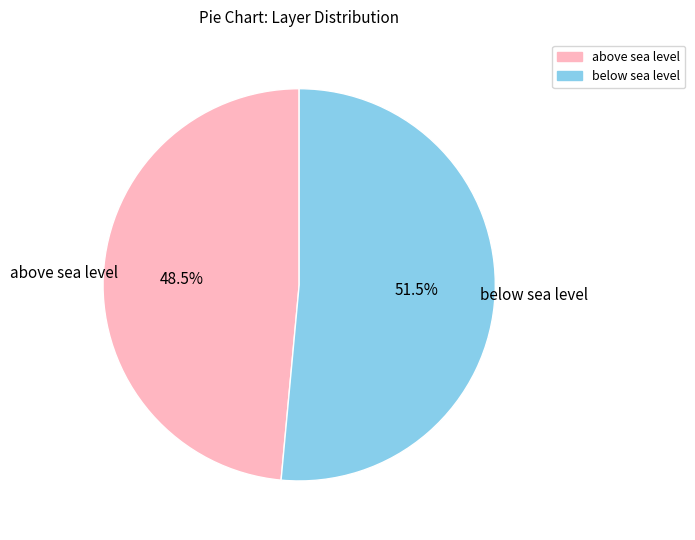

How many slices are in this pie chart?

2